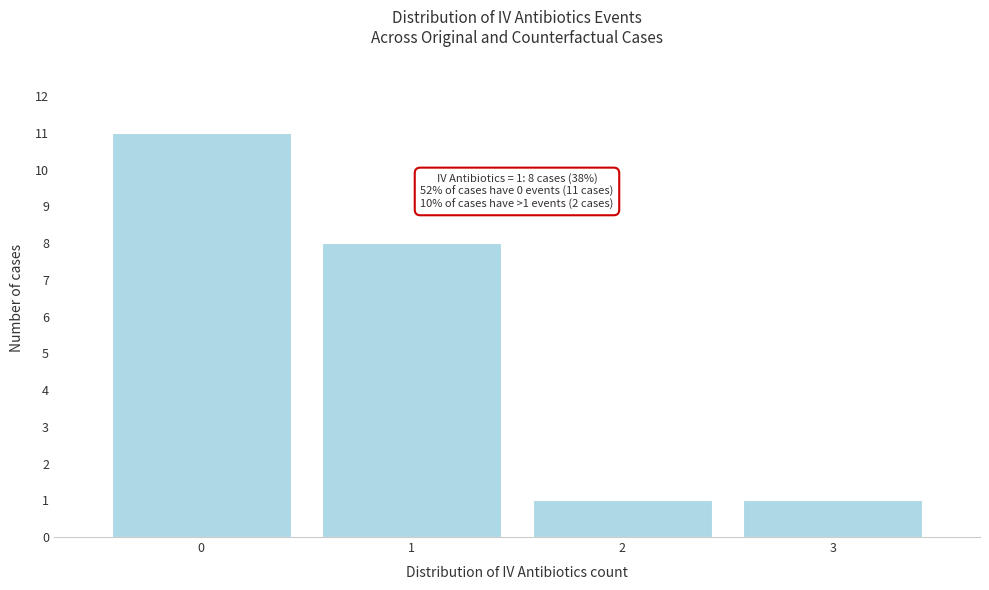

Which range on the x-axis has the tallest bar?

-0.5 to 0.5